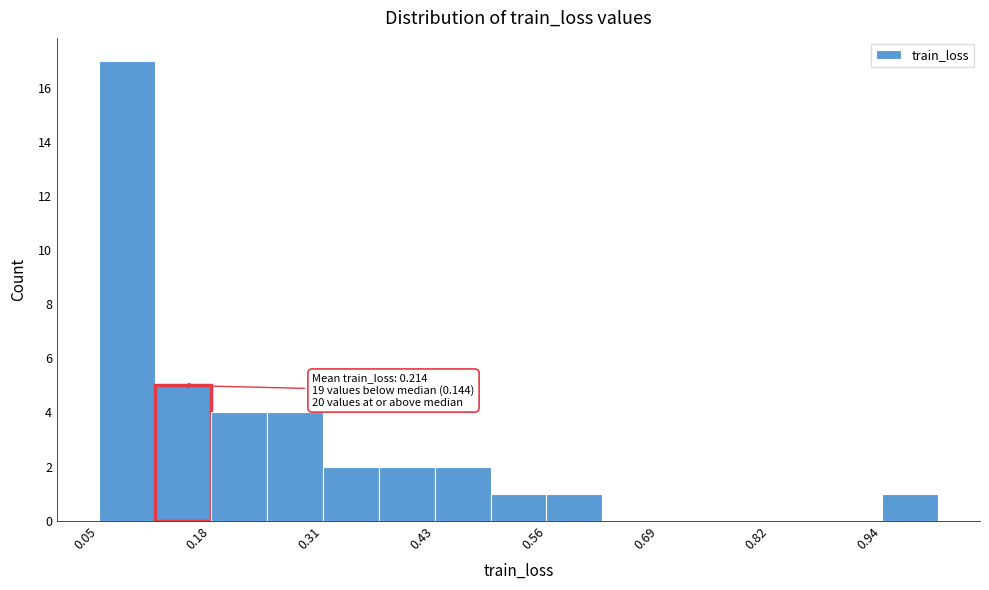

Read against the x-axis, roughly where is the centre of the tallest bar?

0.08